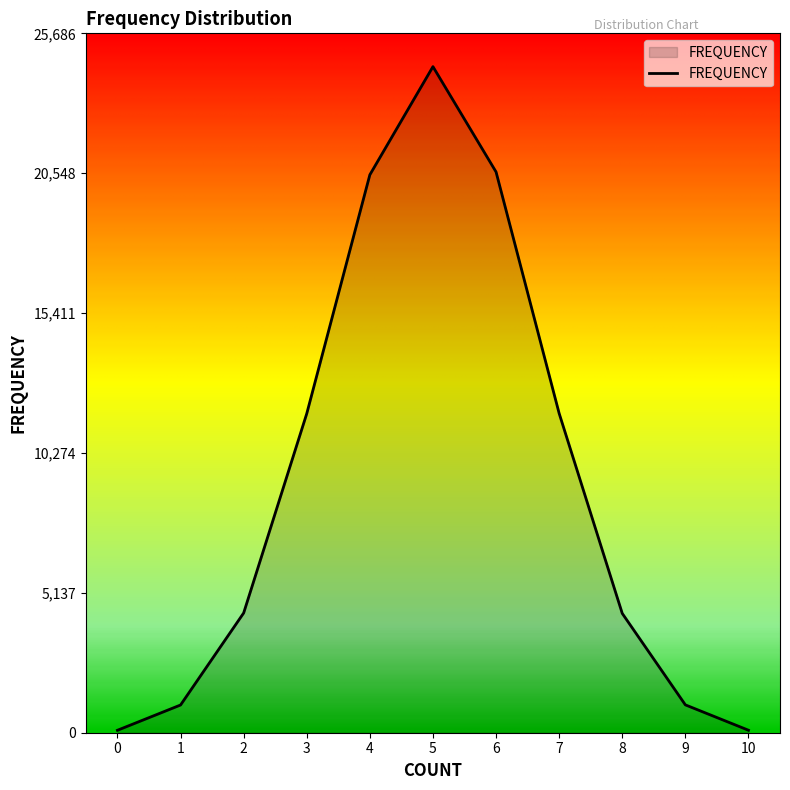

The value at 6 is 20596. True or false?

True